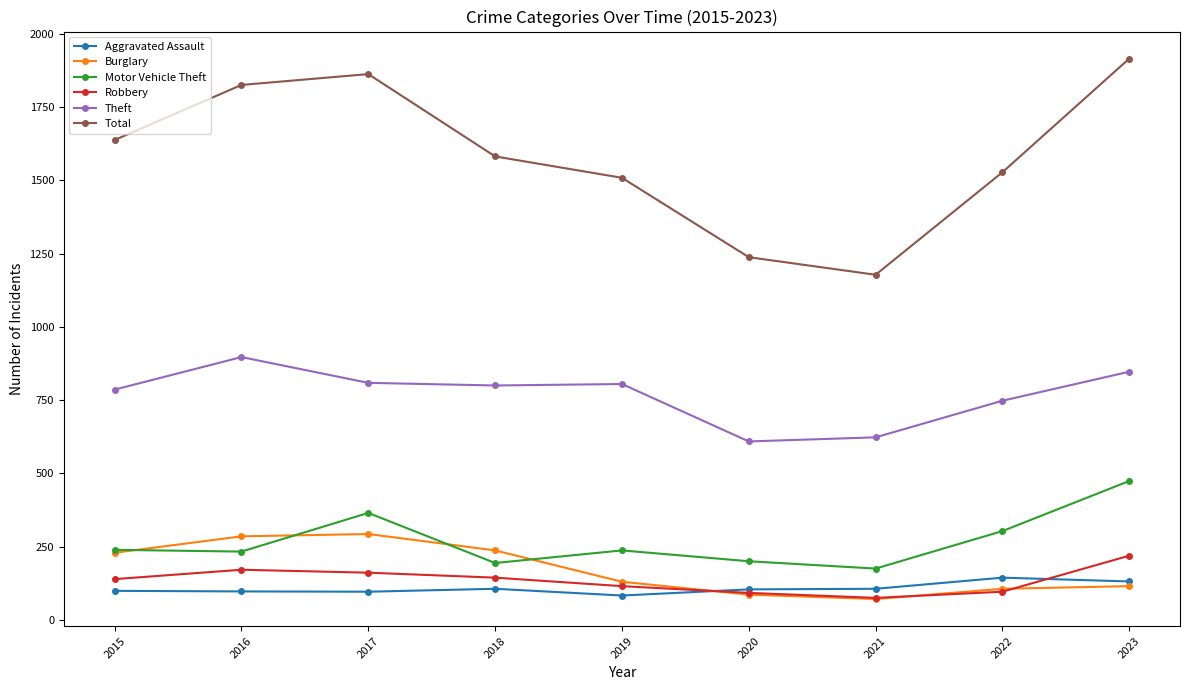

Rank the series by their maximum value, from lowest to highest.

Aggravated Assault, Robbery, Burglary, Motor Vehicle Theft, Theft, Total